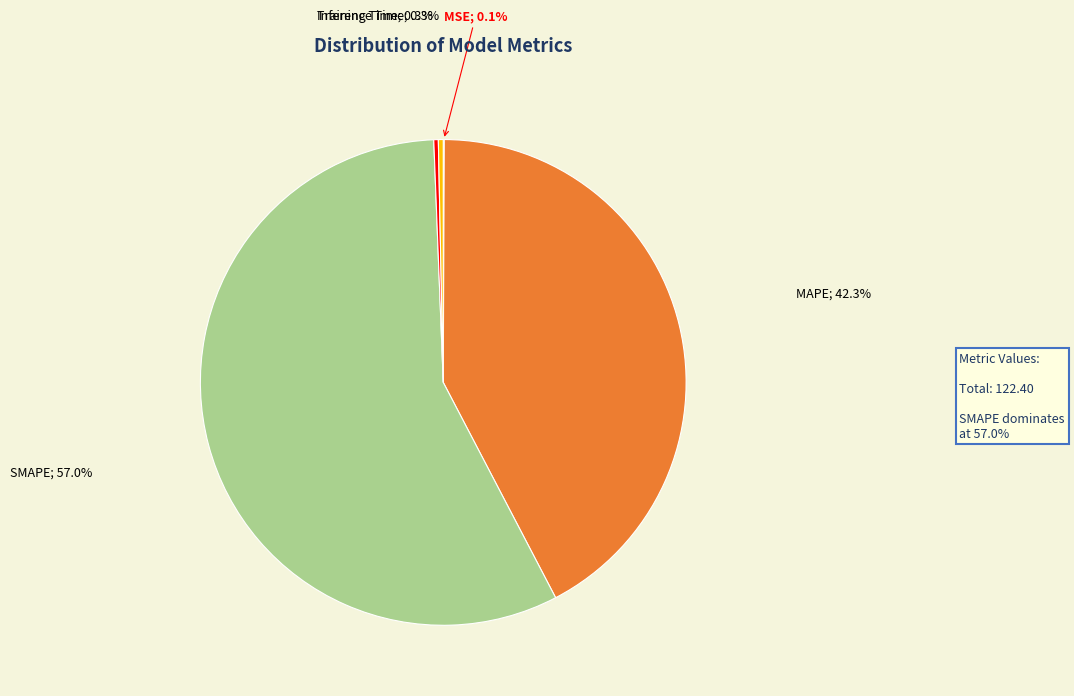

Does any single category account for the majority?

Yes